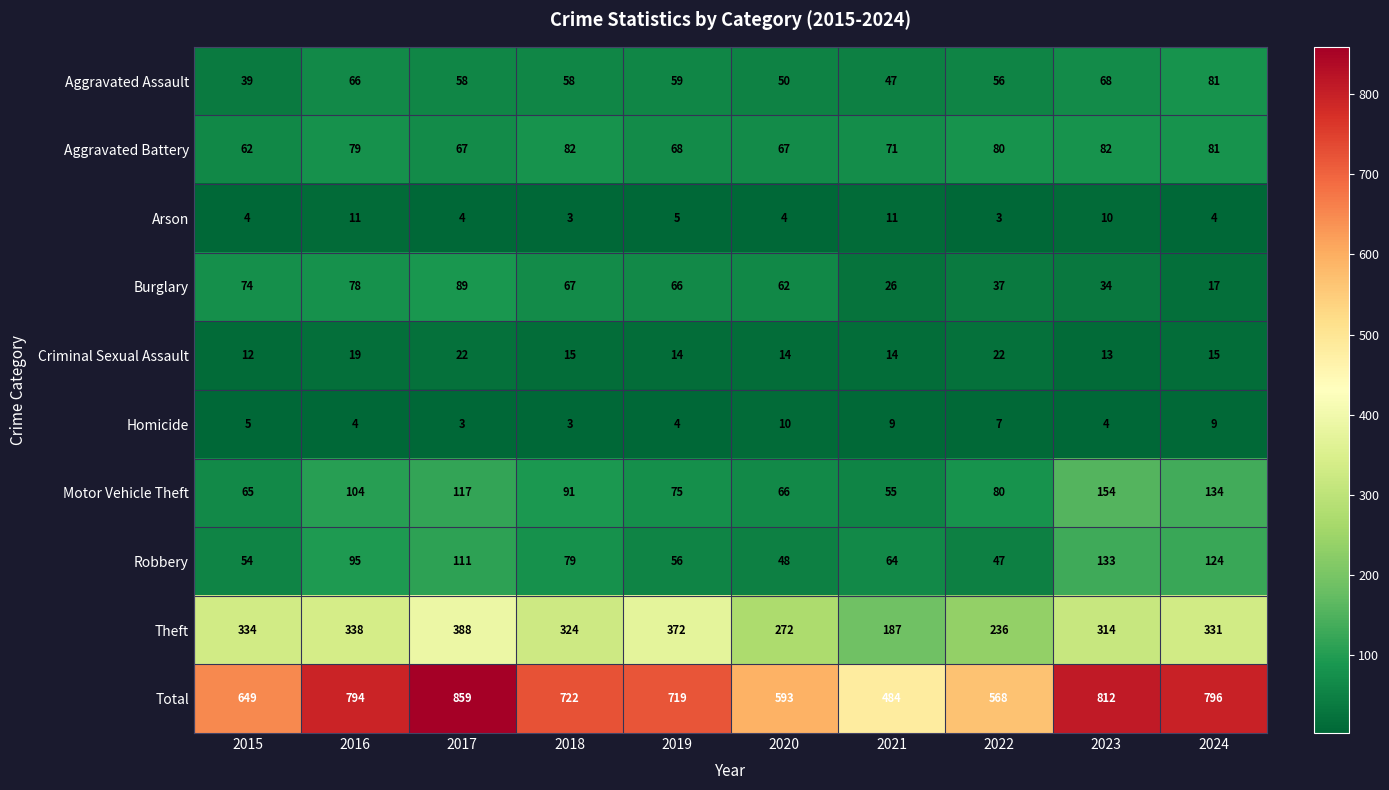

What is the difference between the second highest and minimum values in the Theft series?

185